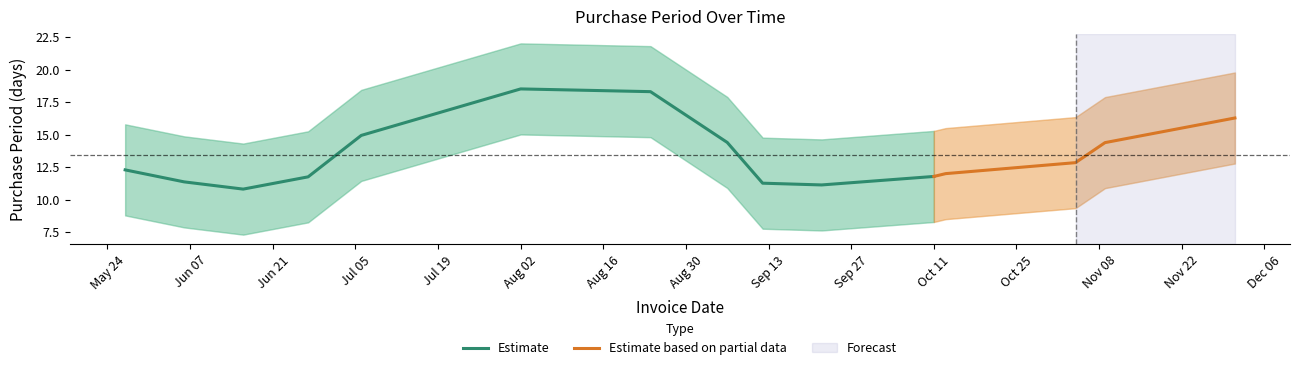

What is the highest value of the Estimate series?

18.5